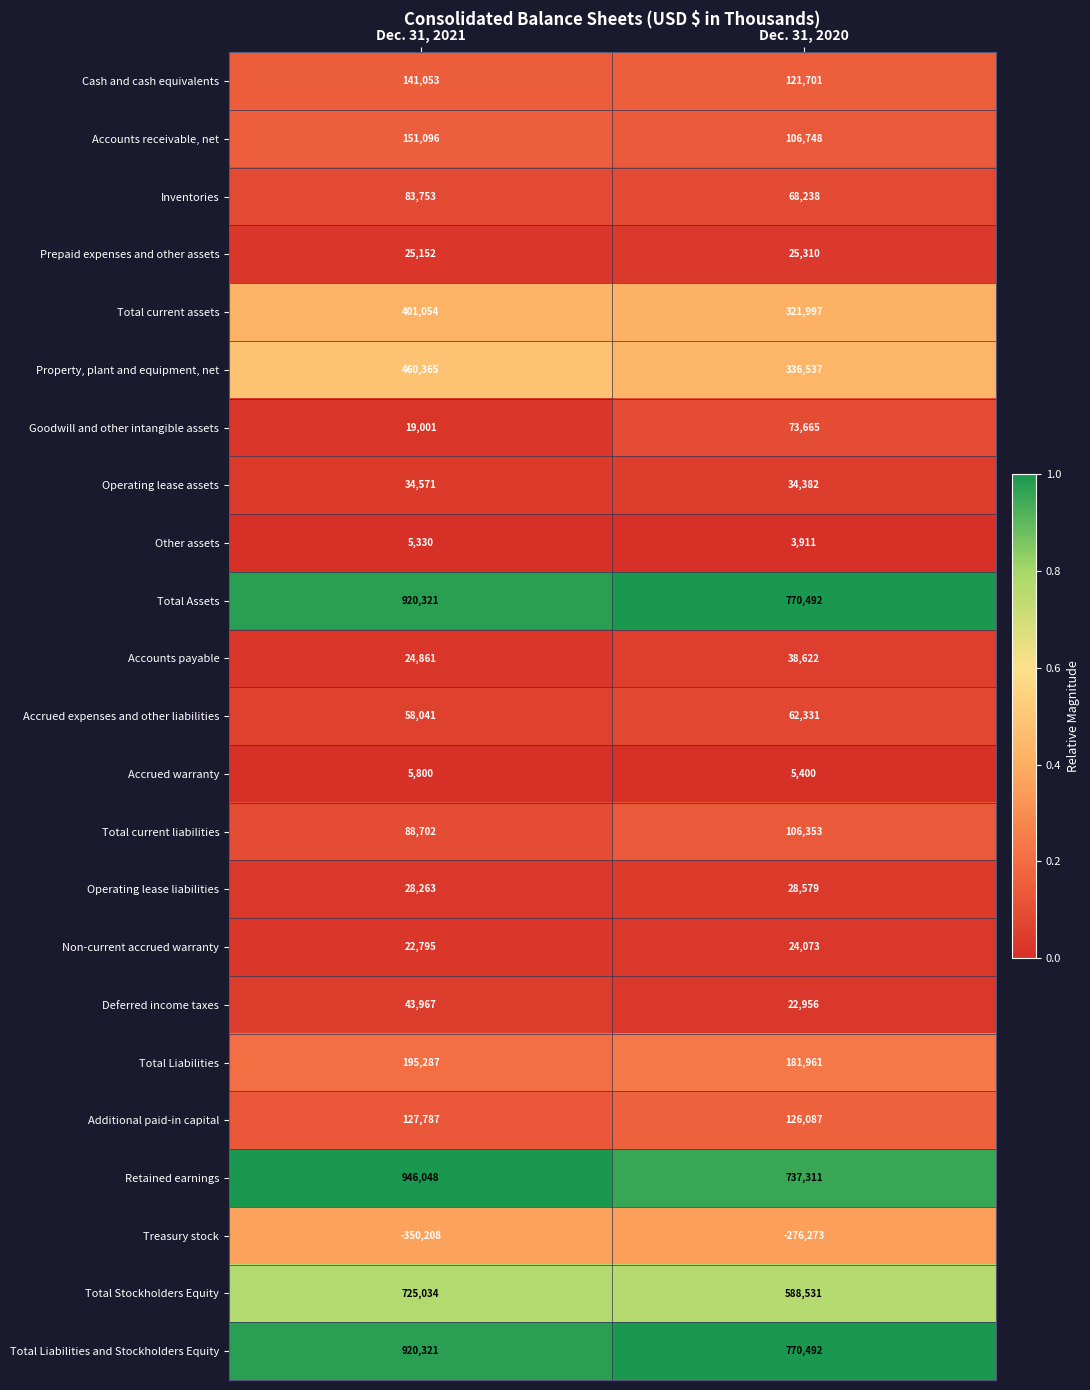

How many data points does each series have?

2